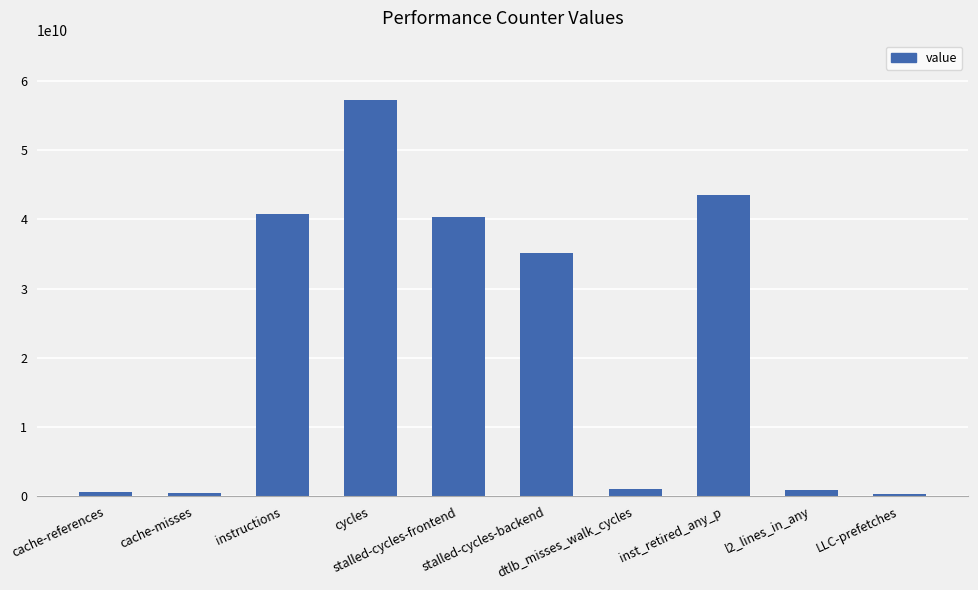

What is the greatest value displayed?

57220343844